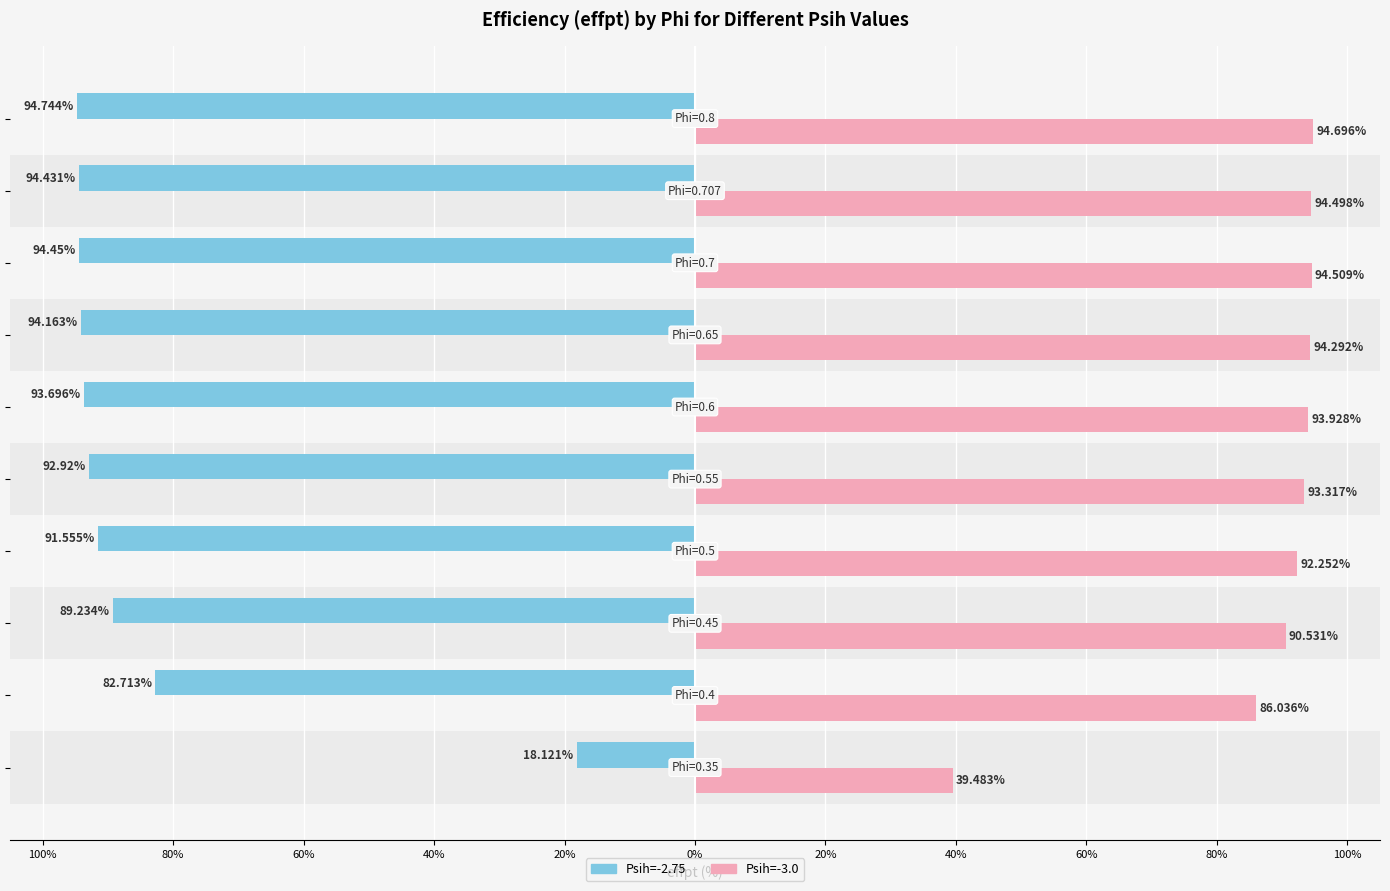

What are all the series names shown in the legend?

Psih=-2.75, Psih=-3.0